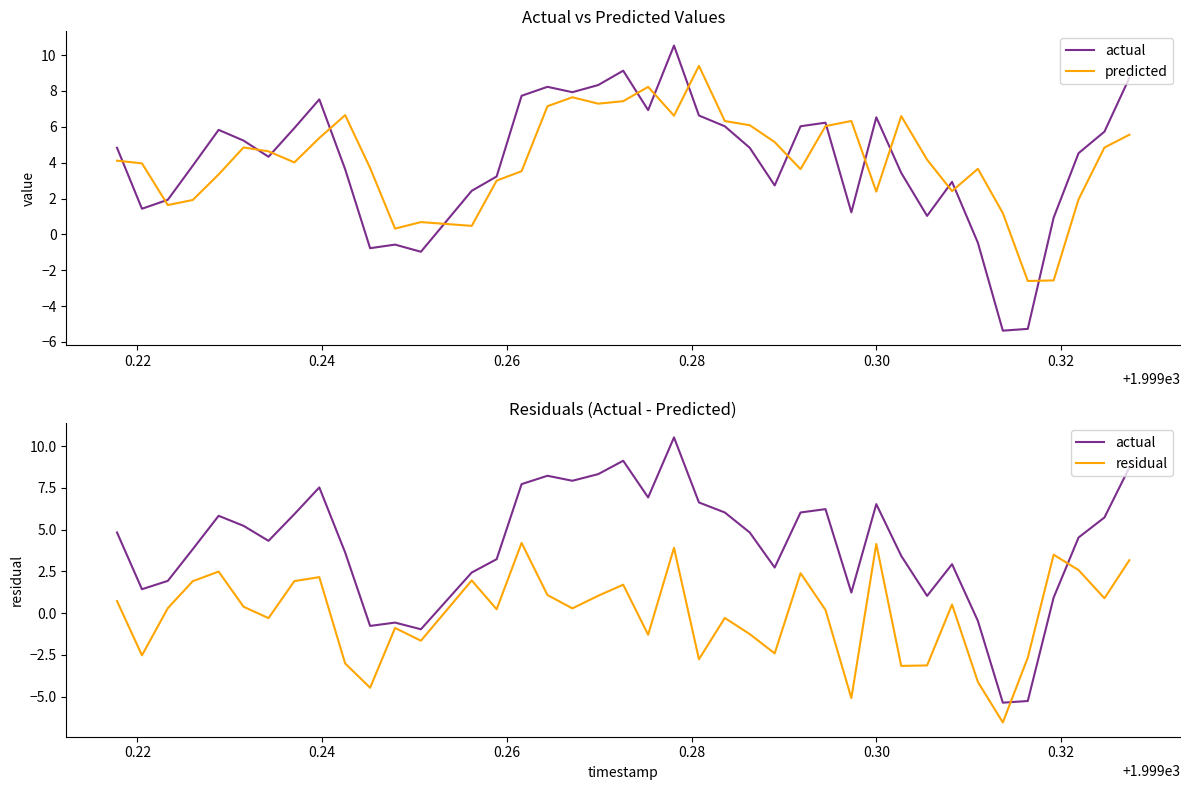

How many data points in residual are above 0?

23